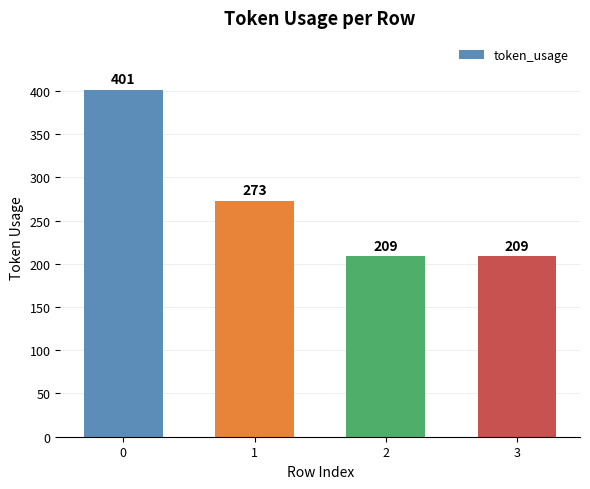

Which has a higher value, 1 or 2?

1